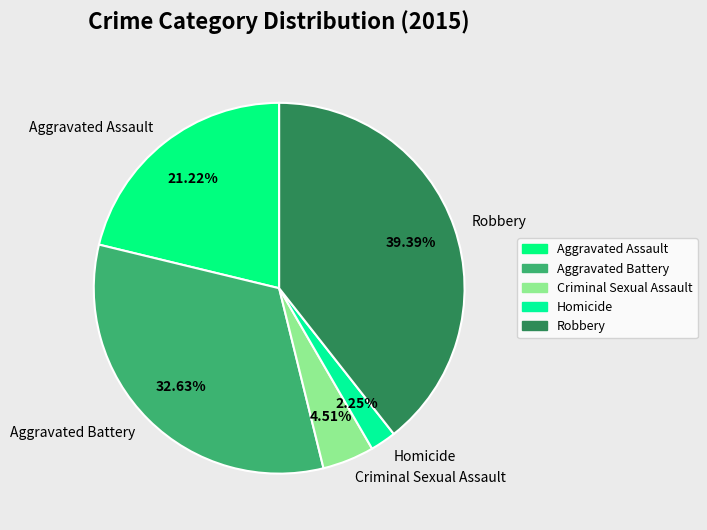

To the nearest percent, what percentage of the pie is Criminal Sexual Assault?

5%